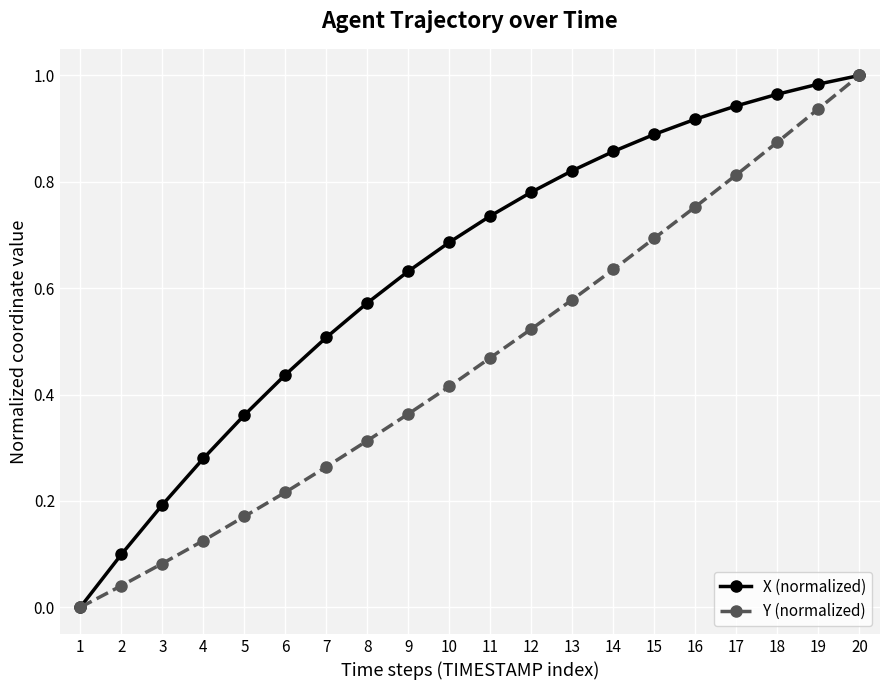

Is it true that Y (normalized) equals 1.6 at 20?

False